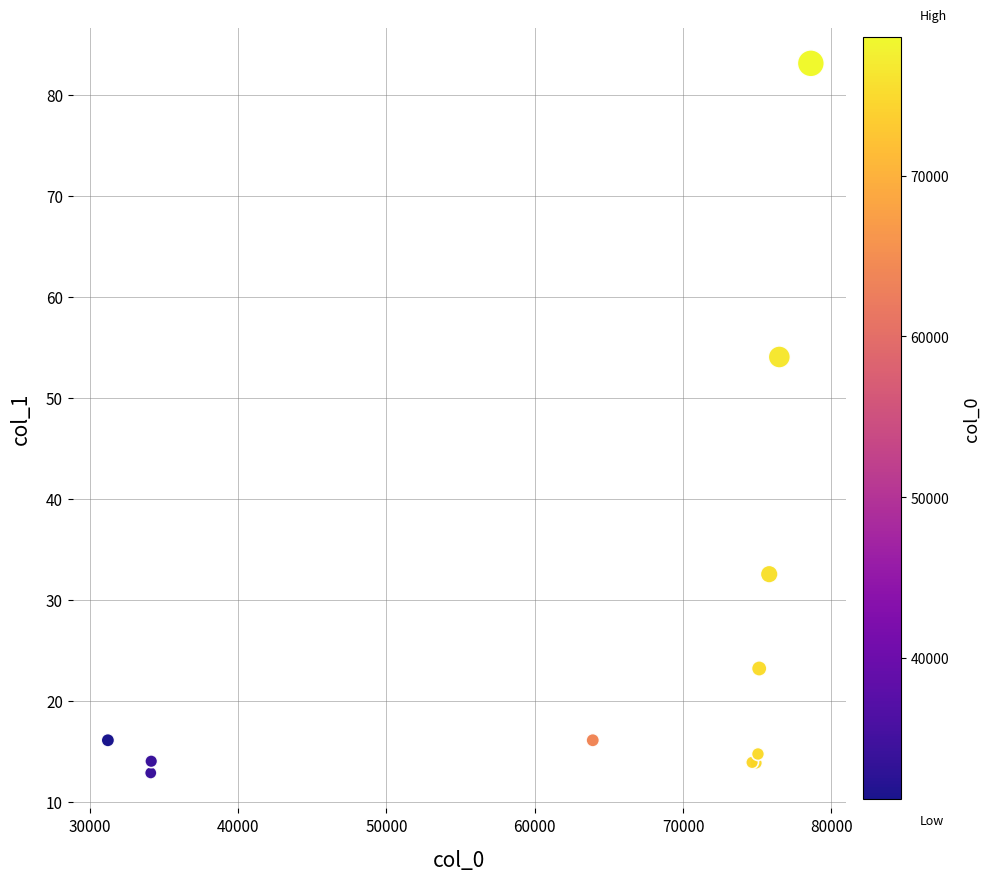

What Y value in the scatter plot is closest to 47?

54.0